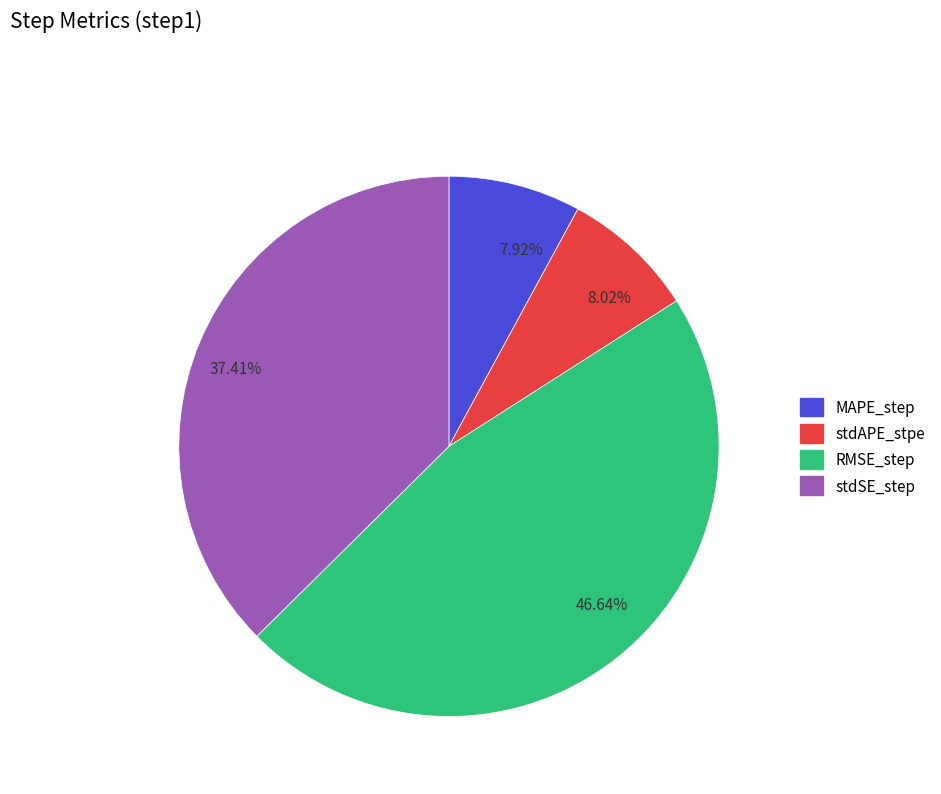

Is the sum of 46.64% and 7.92% greater than half?

Yes